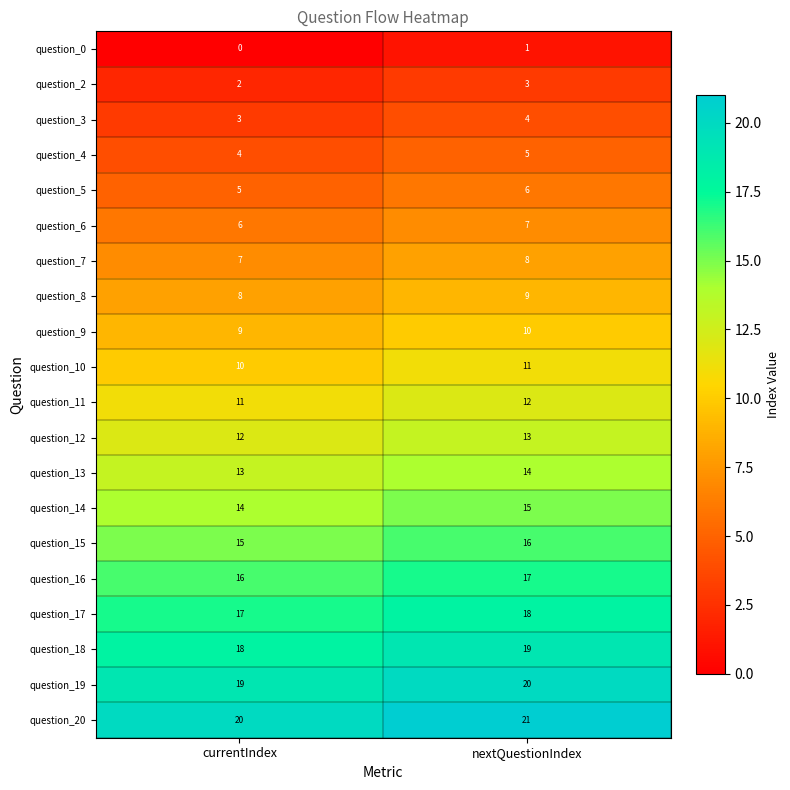

The value of question_2 at currentIndex is 1. True or false?

False